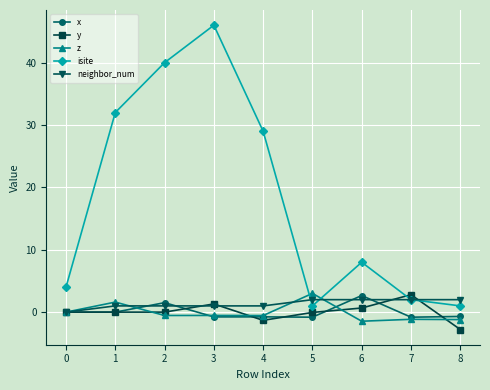

After their last crossing, which series has the higher values: isite or y?

isite